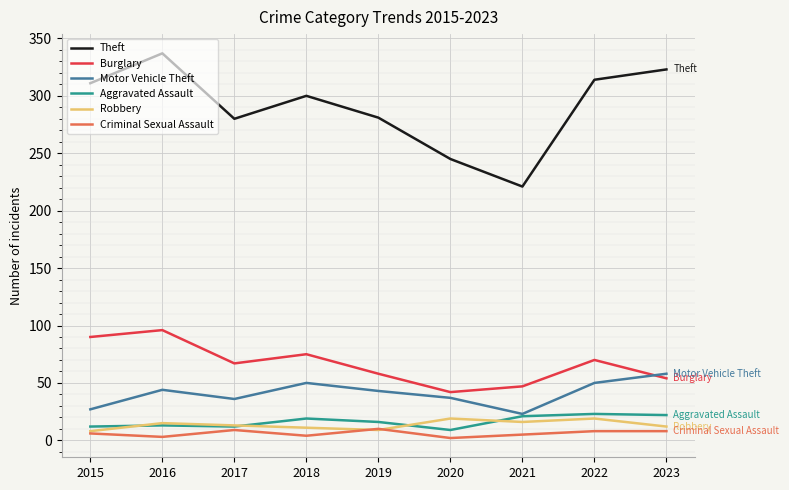

True or false: Burglary and Theft cross at least once.

False